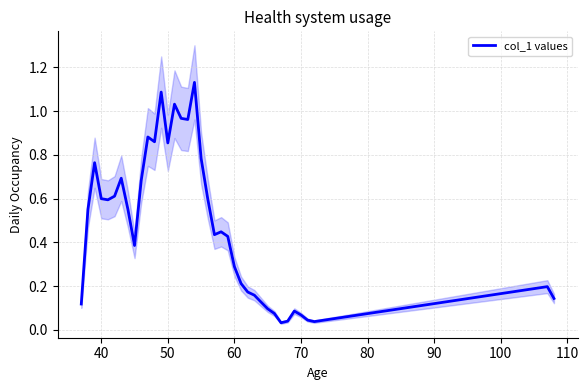

Reading left to right, transcribe all the data shown in this chart.

0.1	0.6	0.8	0.6	0.6	0.6	0.7	0.6	0.4	0.7	0.9	0.9	1.1	0.9	1.0	1.0	1.0	1.1	0.8	0.6	0.4	0.4	0.4	0.3	0.2	0.2	0.2	0.1	0.1	0.1	0.0	0.0	0.1	0.1	0.0	0.0	0.2	0.1